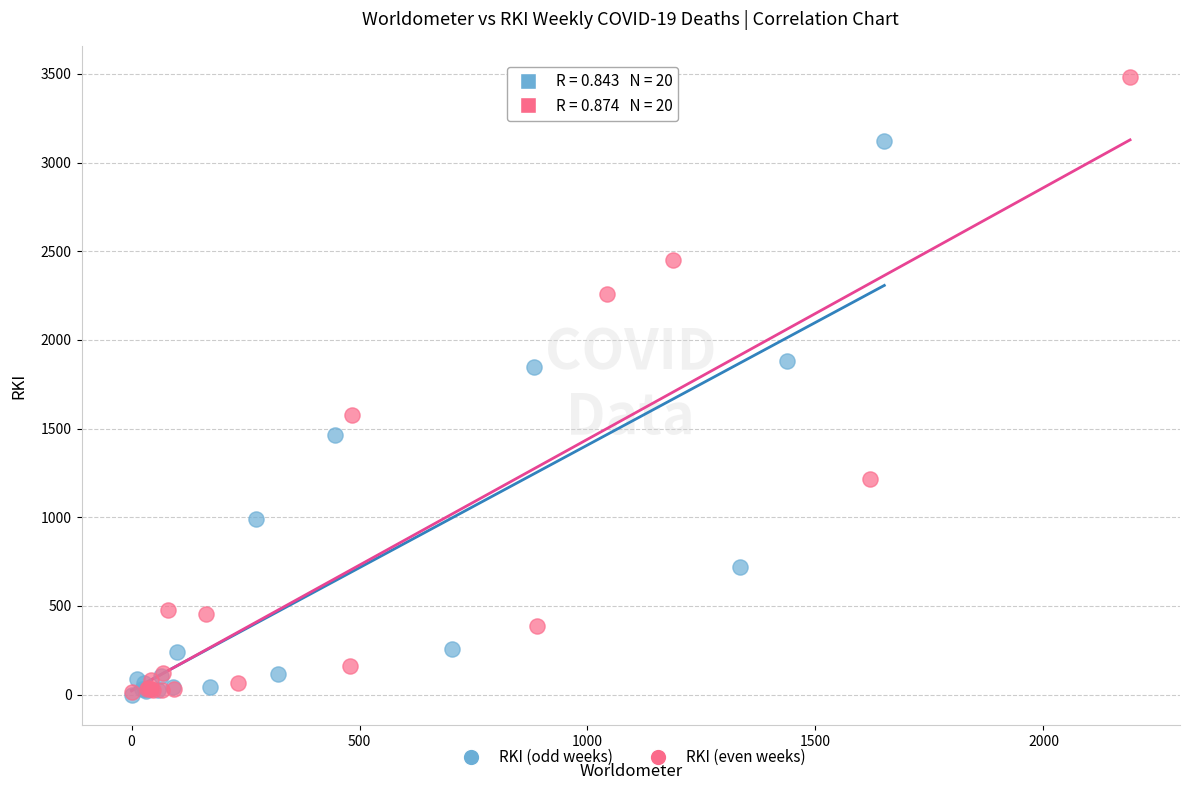

Which series has the largest Y range (max minus min)?

RKI (even weeks)